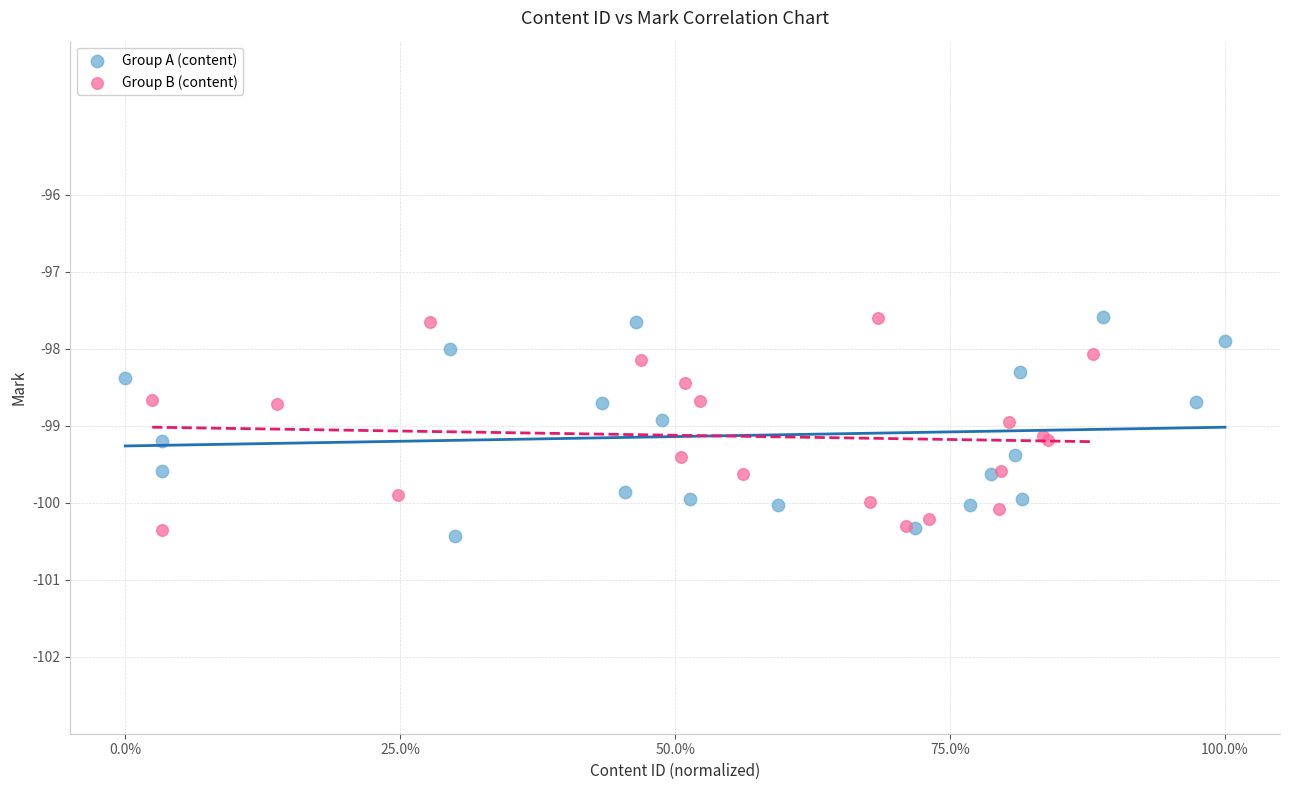

Which series contains the lowest Y value?

Group A (content)